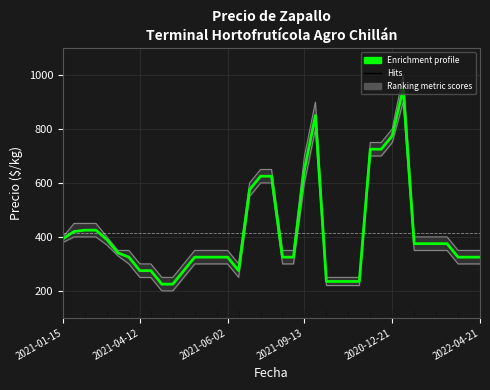

Count the number of values greater than 325.

19